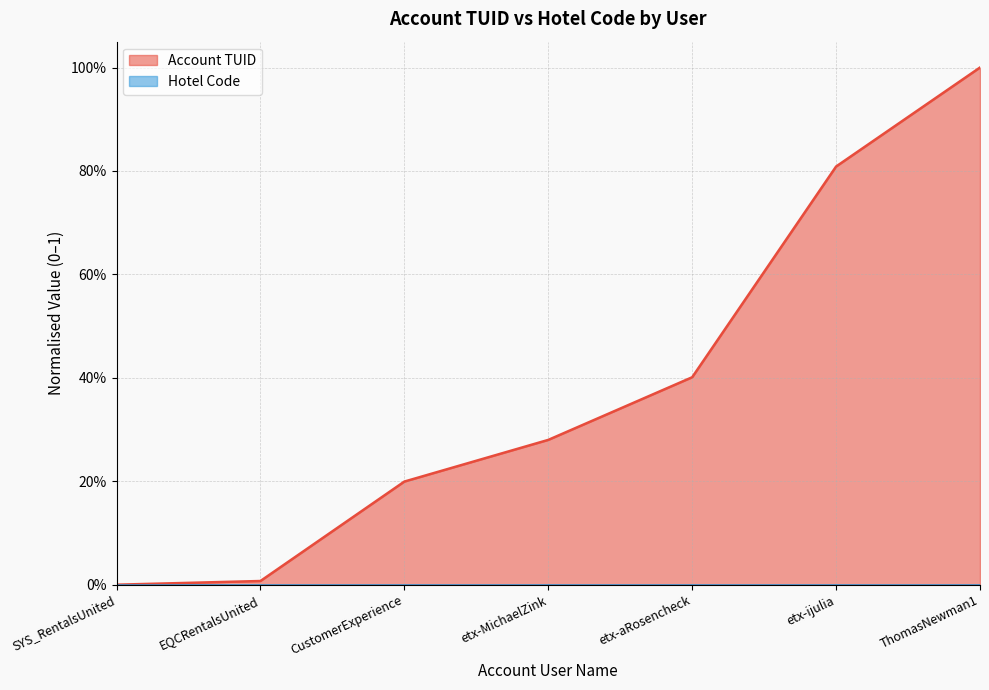

How many data points are above 0?

6